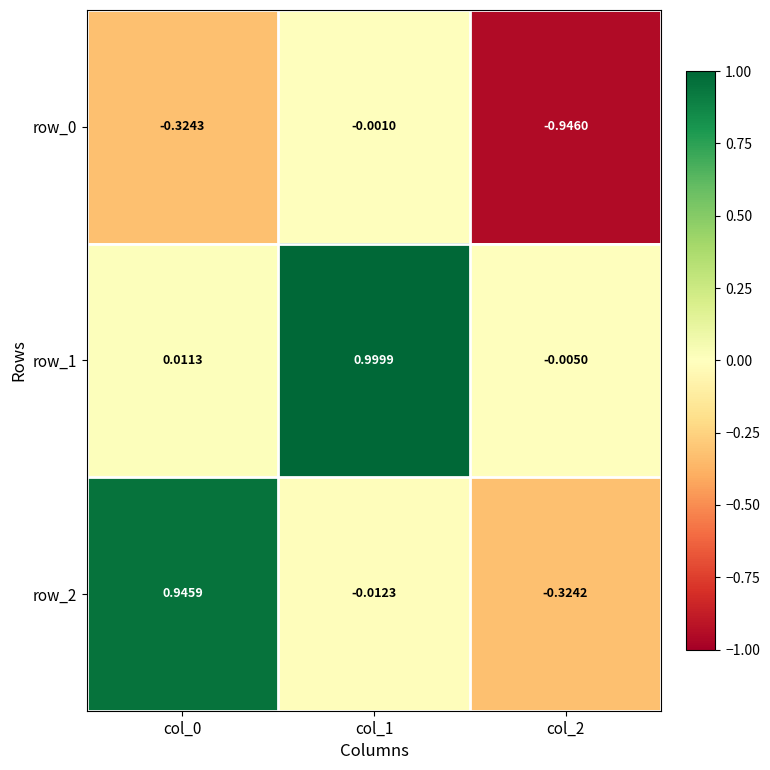

What is the maximum value for row_2?

0.9